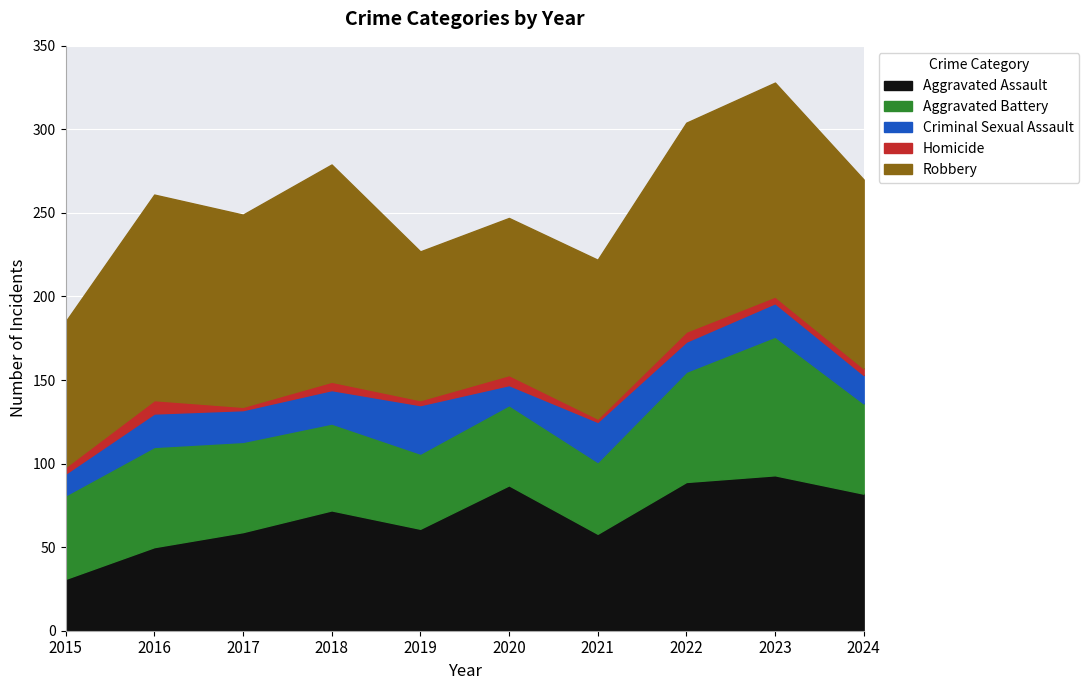

Rank the categories by Robbery value from highest to lowest.

2018, 2023, 2022, 2016, 2017, 2024, 2021, 2020, 2019, 2015